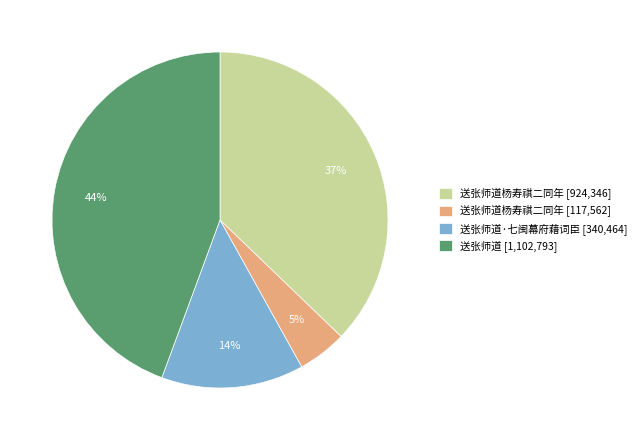

How many segments does this pie chart have?

4